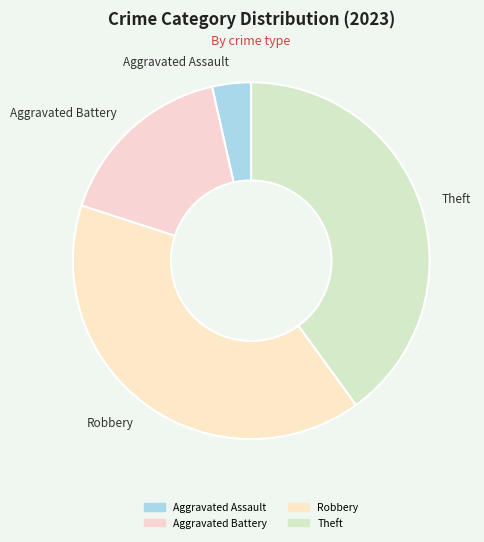

The Aggravated Battery slice represents 3% of the pie. True or false?

False